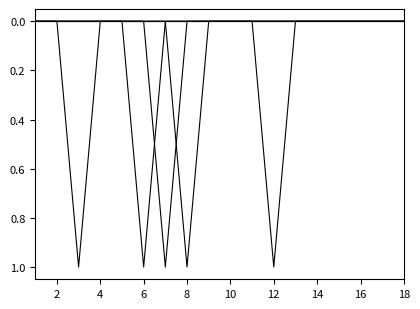

Is this an area chart (filled region under the line)?

No